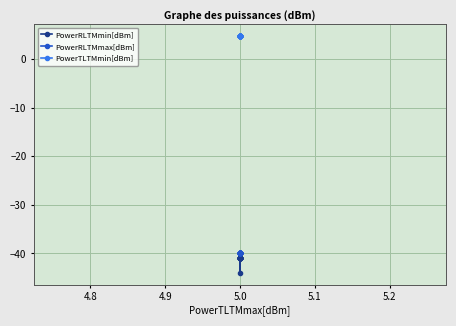

The value of PowerRLTMmin[dBm] at 5.0 is -72.3. True or false?

False